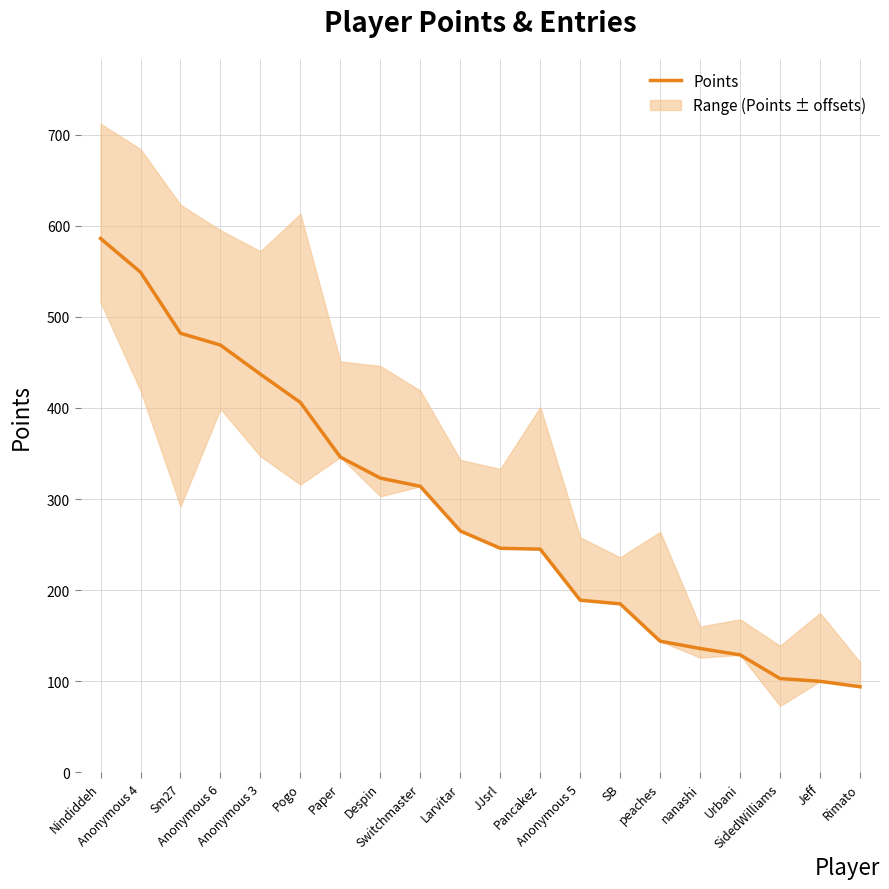

What is the label of the 2nd point from the left?

Anonymous 4